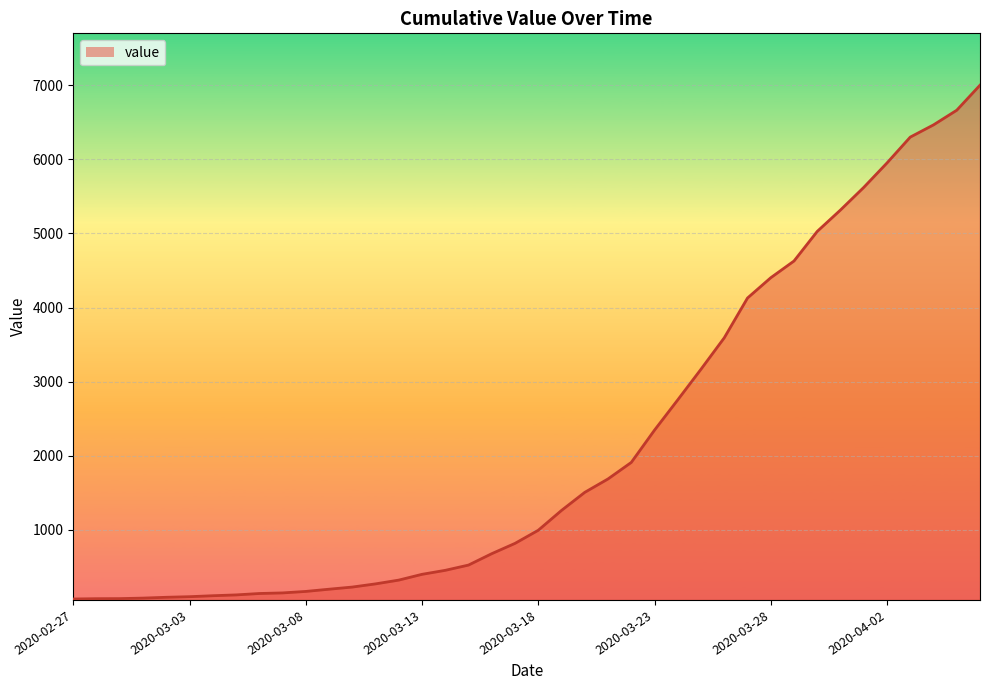

What is the difference between the maximum and minimum values?

6938